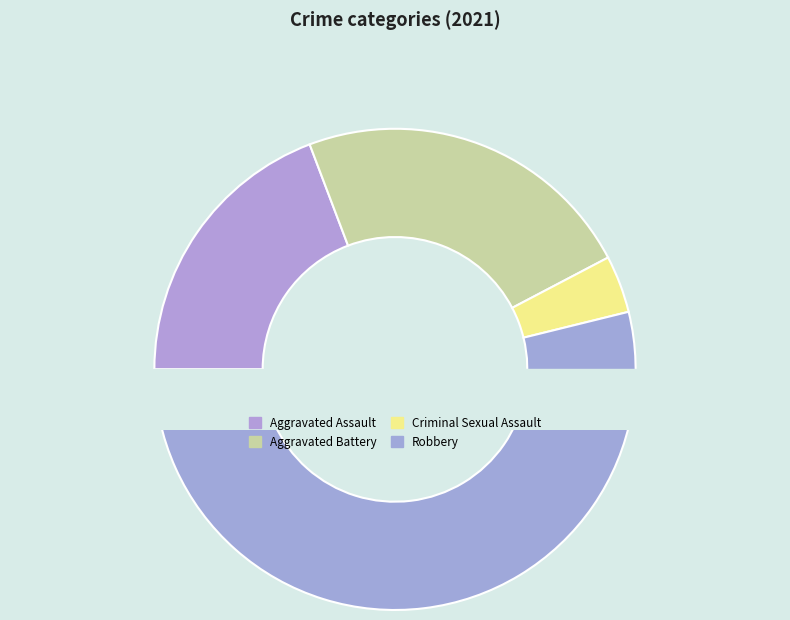

To the nearest percent, what is the difference between the Robbery and Aggravated Assault slice percentages?

35%